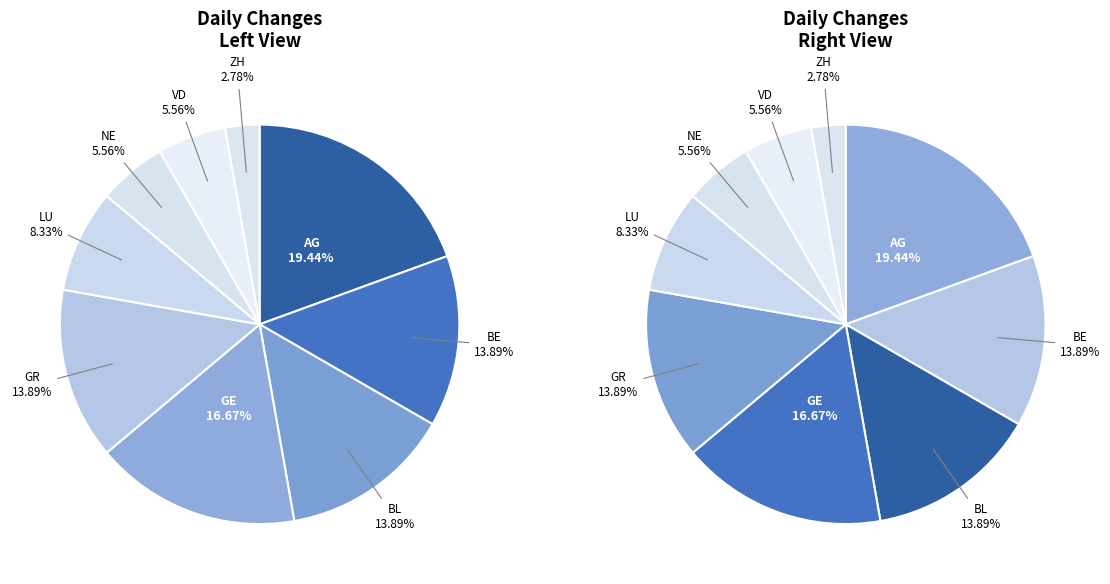

Which category has the smallest portion of the pie?

ZH